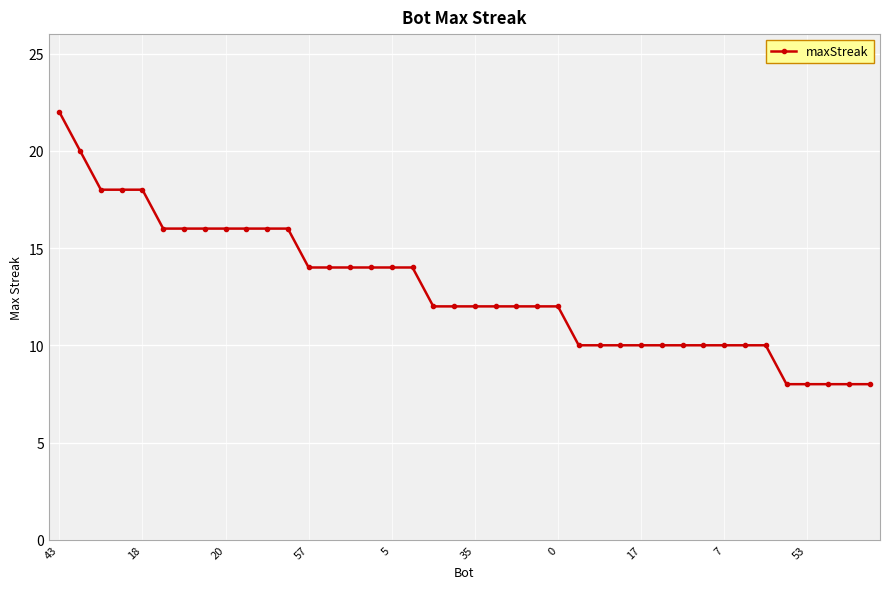

What is the greatest value displayed?

22